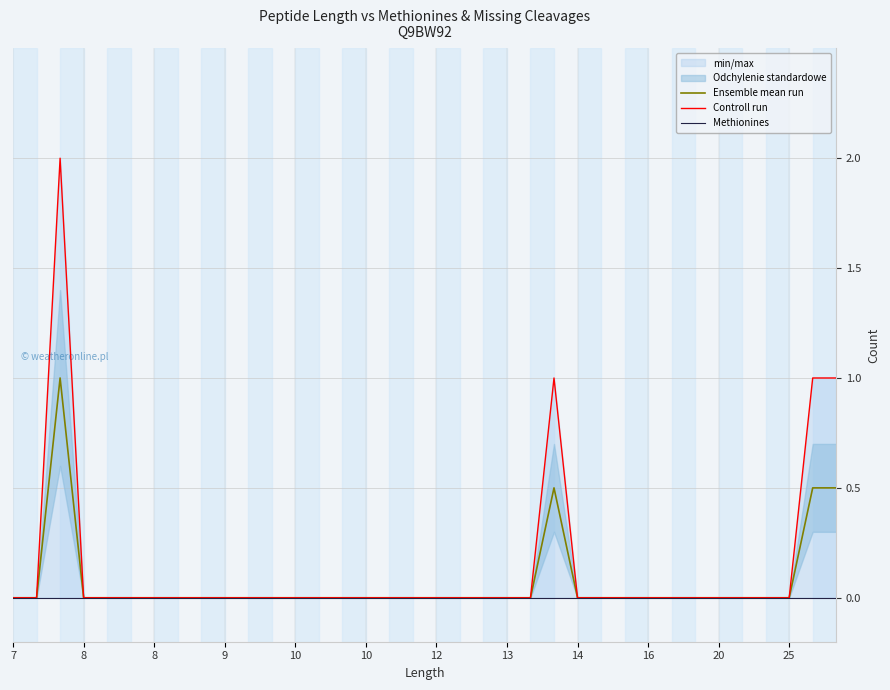

What is the difference between the second highest and second lowest values in the Ensemble mean run series?

0.5